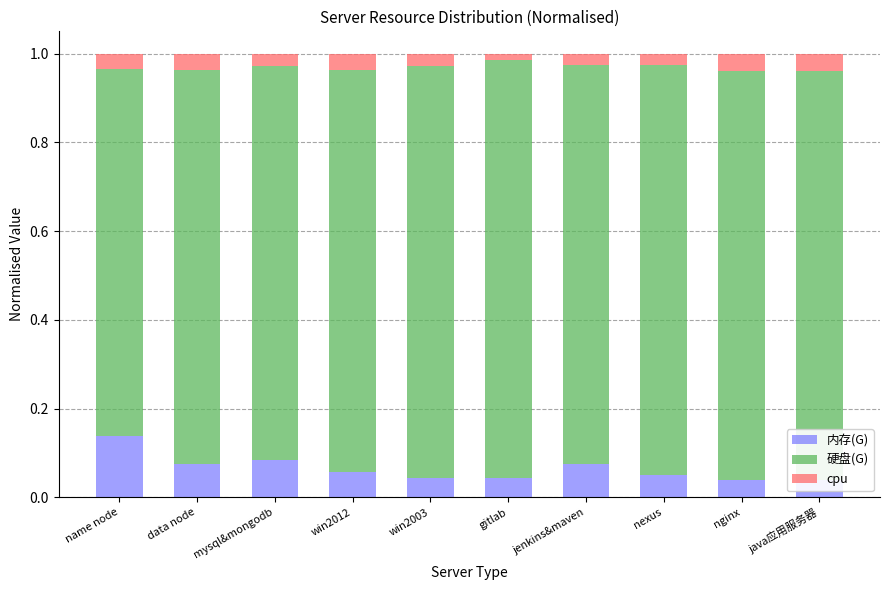

The 内存(G) series shows 0.1 at name node. True or false?

True